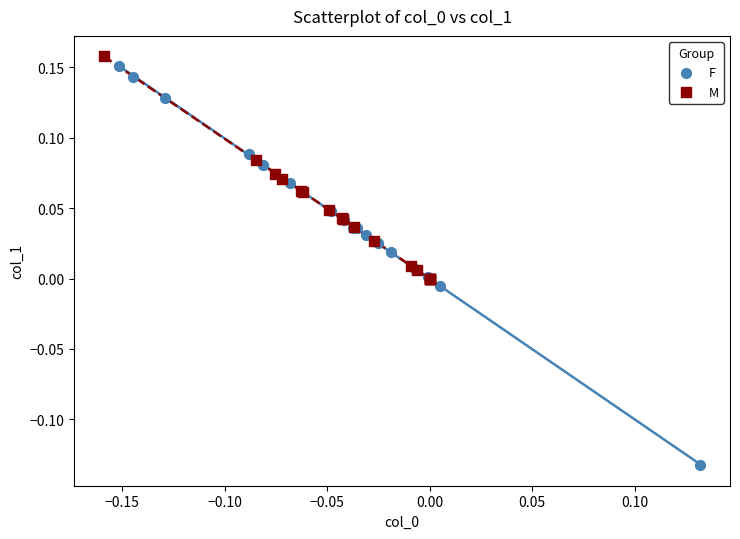

Which series has the widest spread of Y values?

F